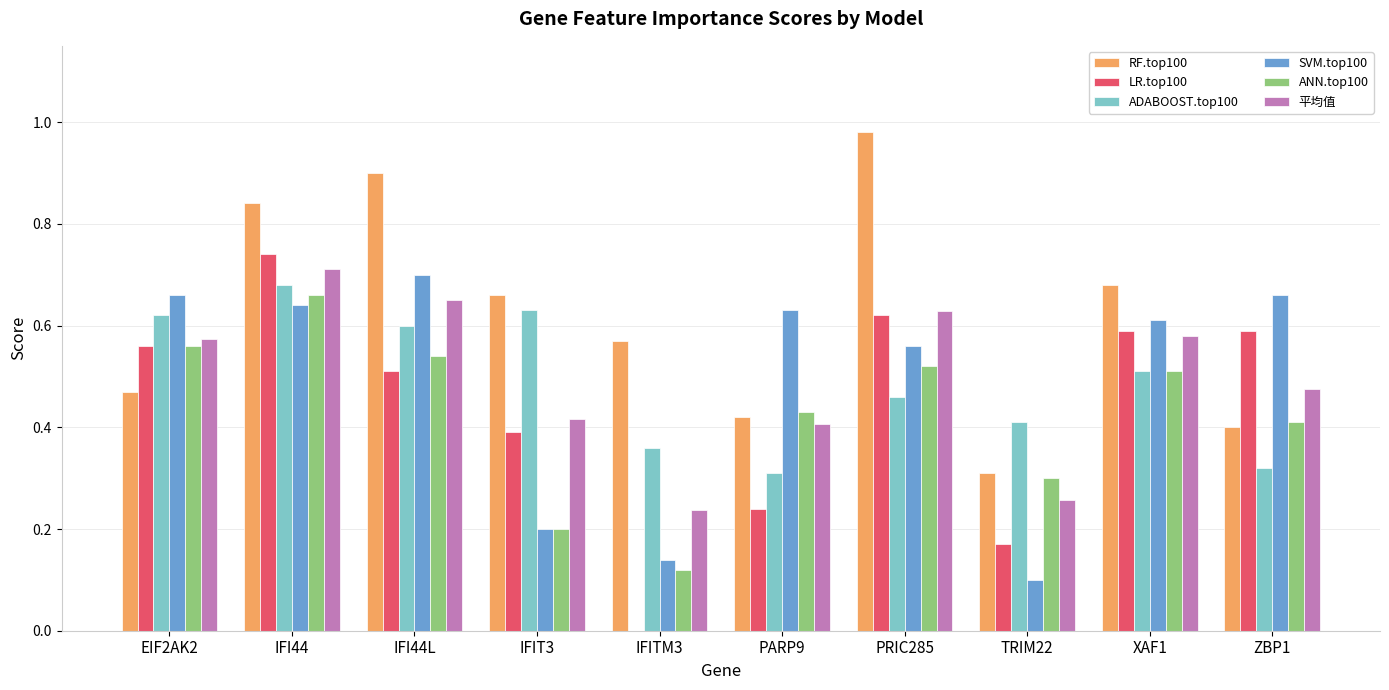

Which series has the largest total across all categories?

RF.top100